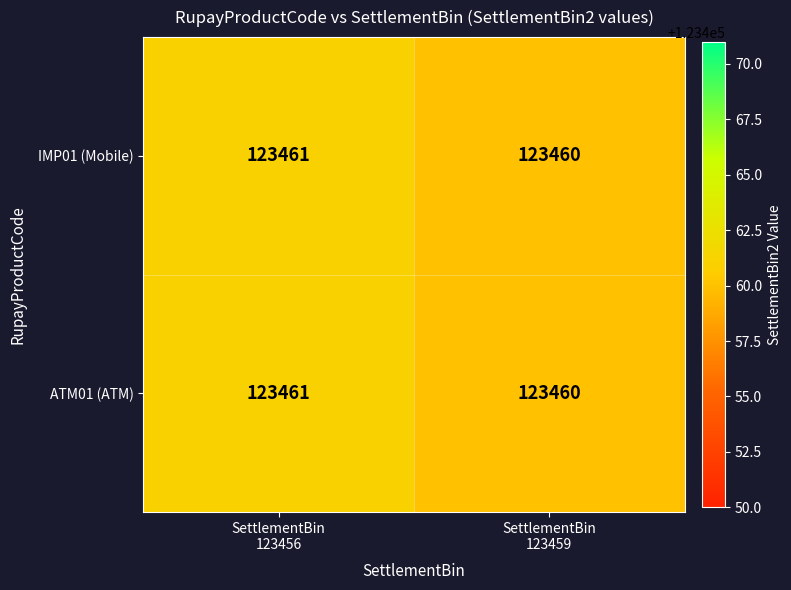

What is the minimum value for ATM01 (ATM)?

123460